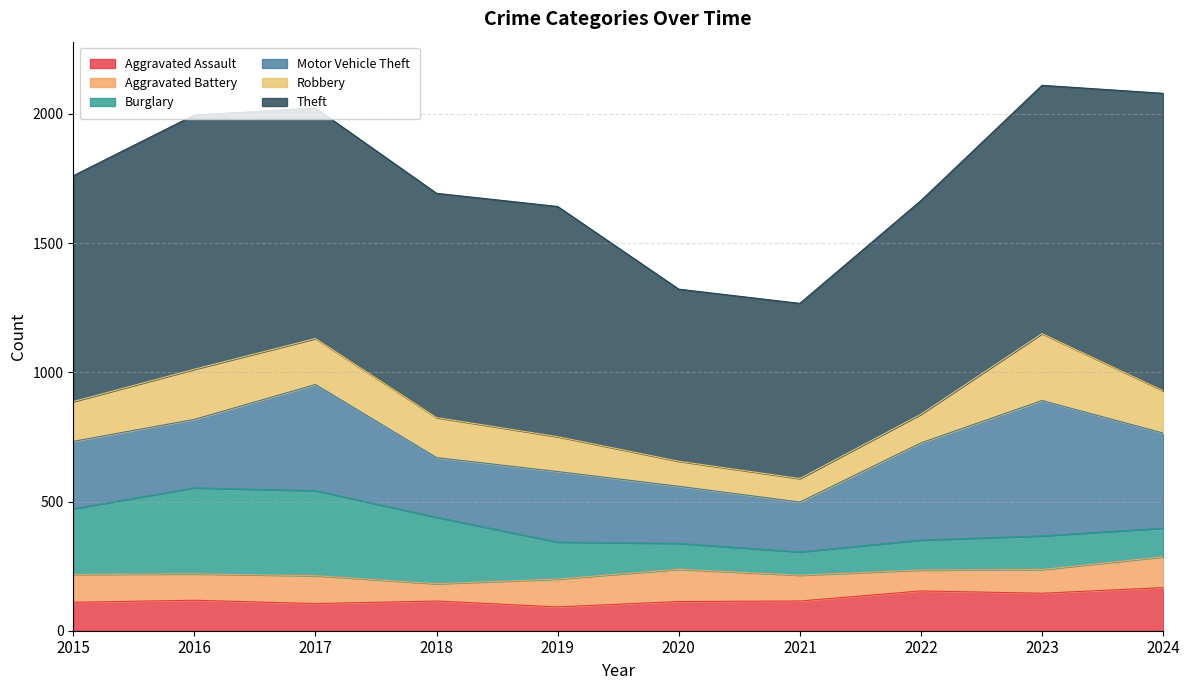

True or false: Aggravated Assault has more than 1 points higher than both neighbors.

True